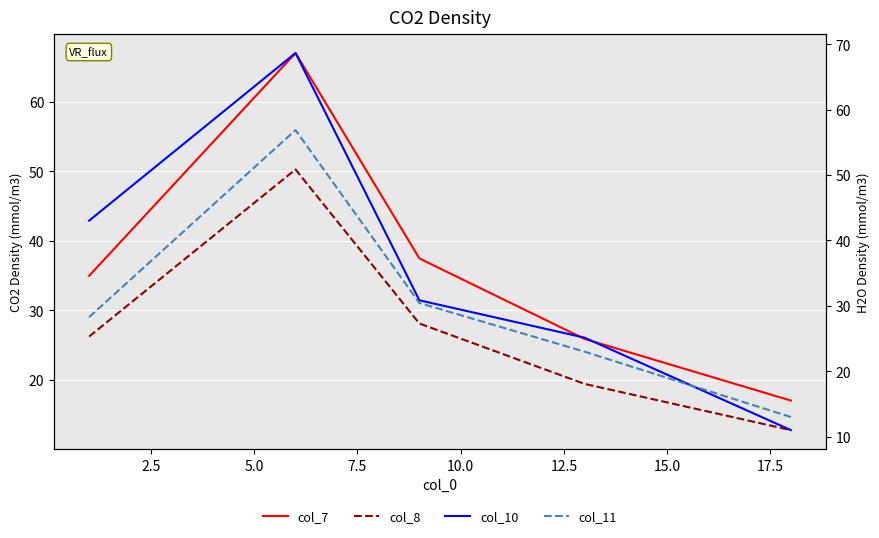

True or false: col_11 and col_8 cross at least once.

False